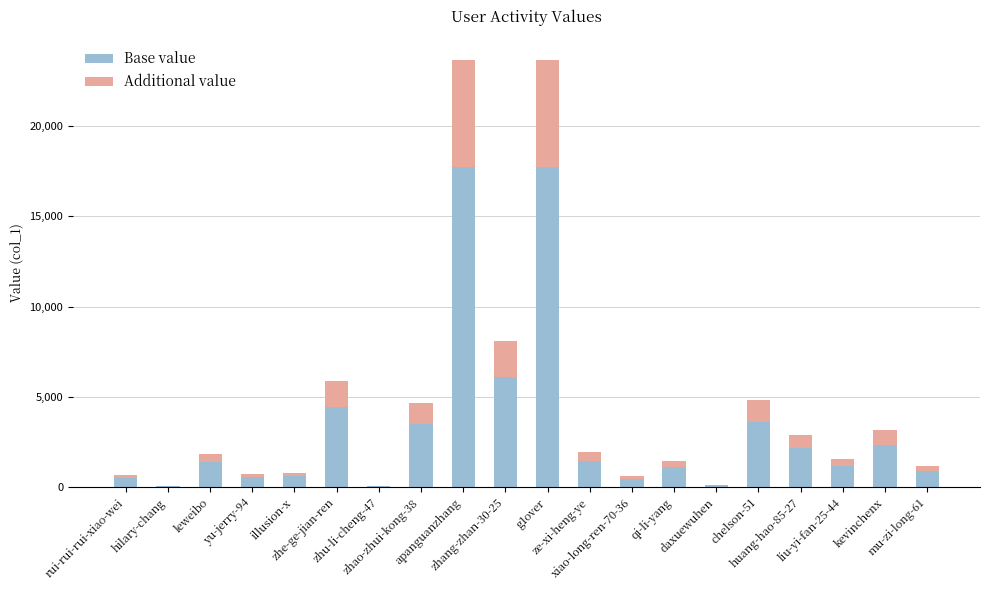

What is the highest value of the Base value series?

17730